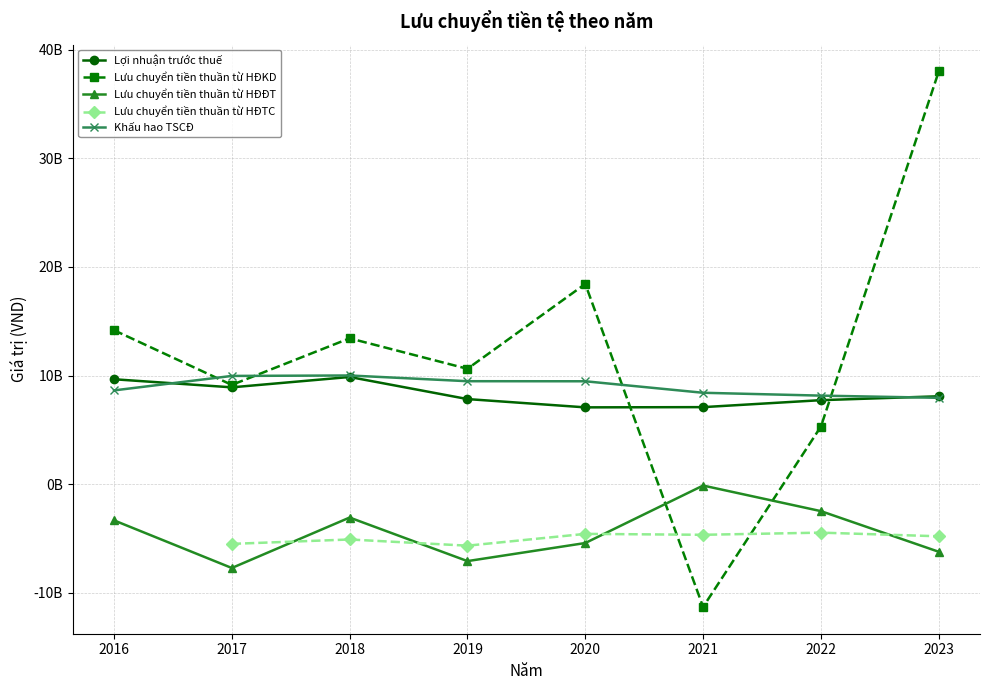

What is the approximate value of Lưu chuyển tiền thuần từ HĐKD at 2020?

18430881680.0